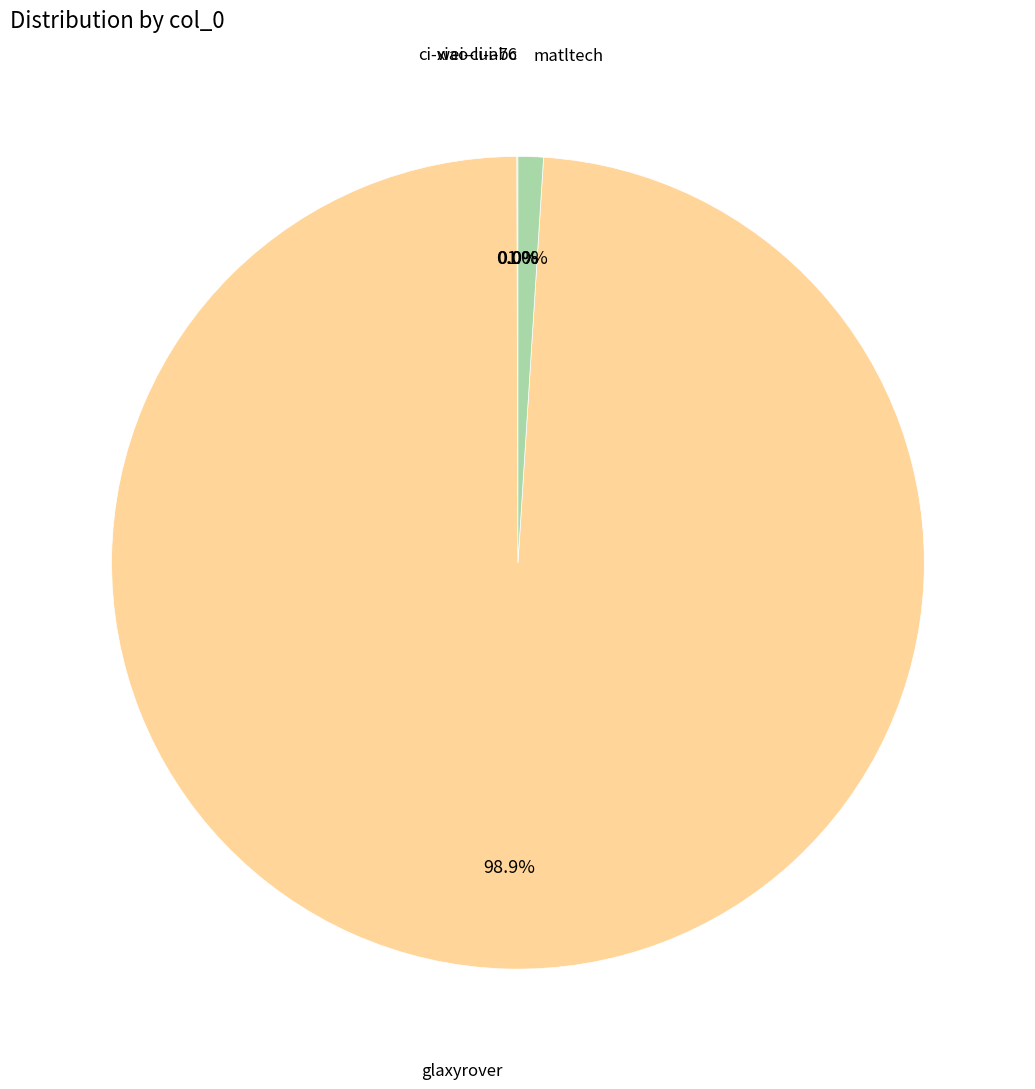

Is there any slice that represents more than half of the pie?

Yes